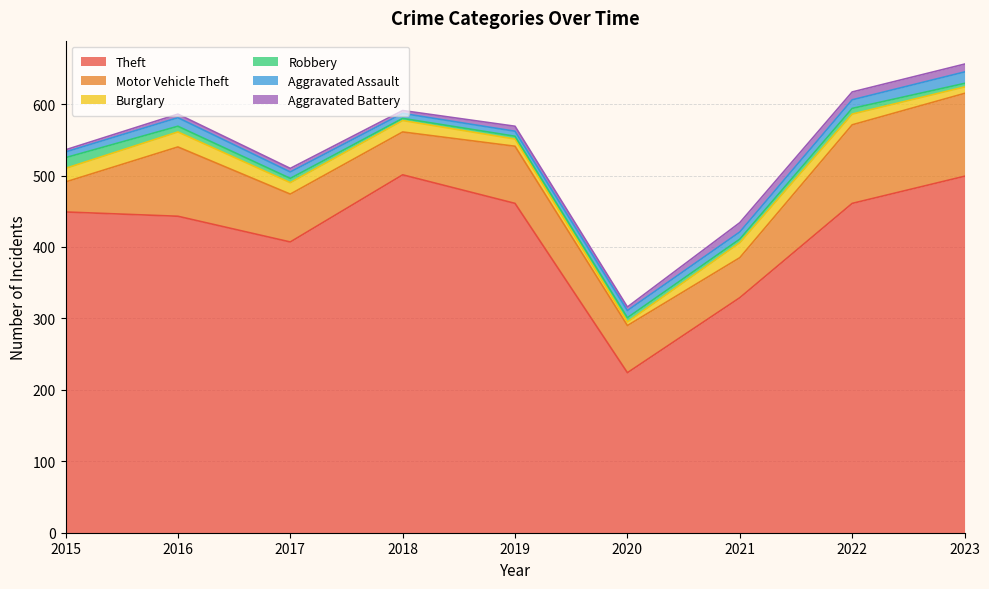

Does the chart display data point markers on the line(s)?

No